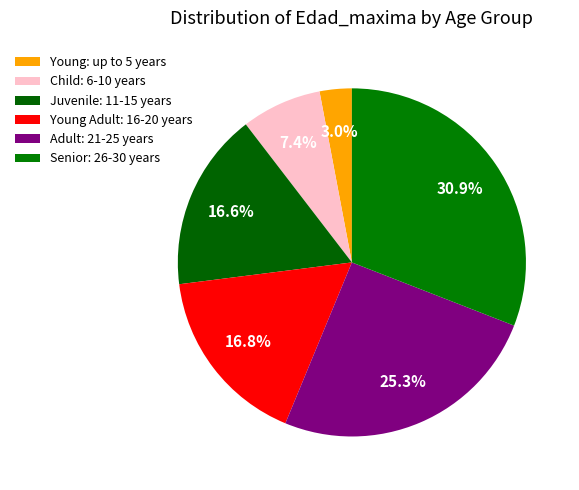

Which slice is the largest?

30